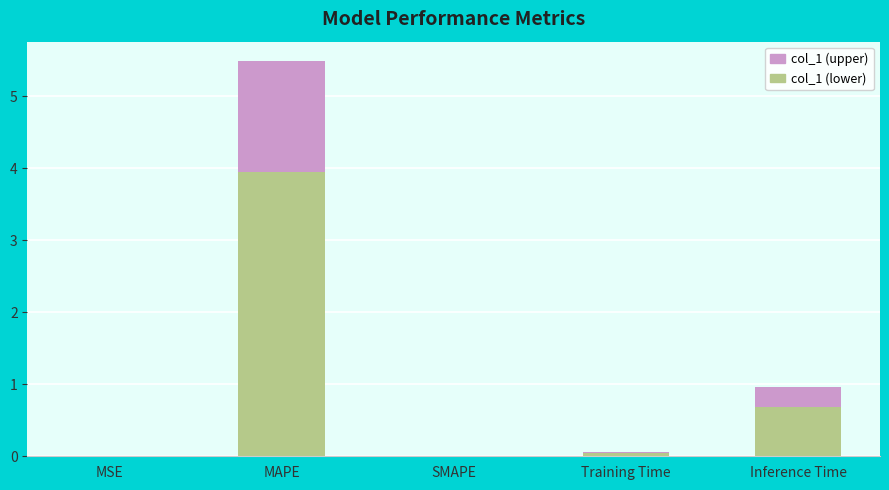

At which category is the sum across all series the highest?

MAPE